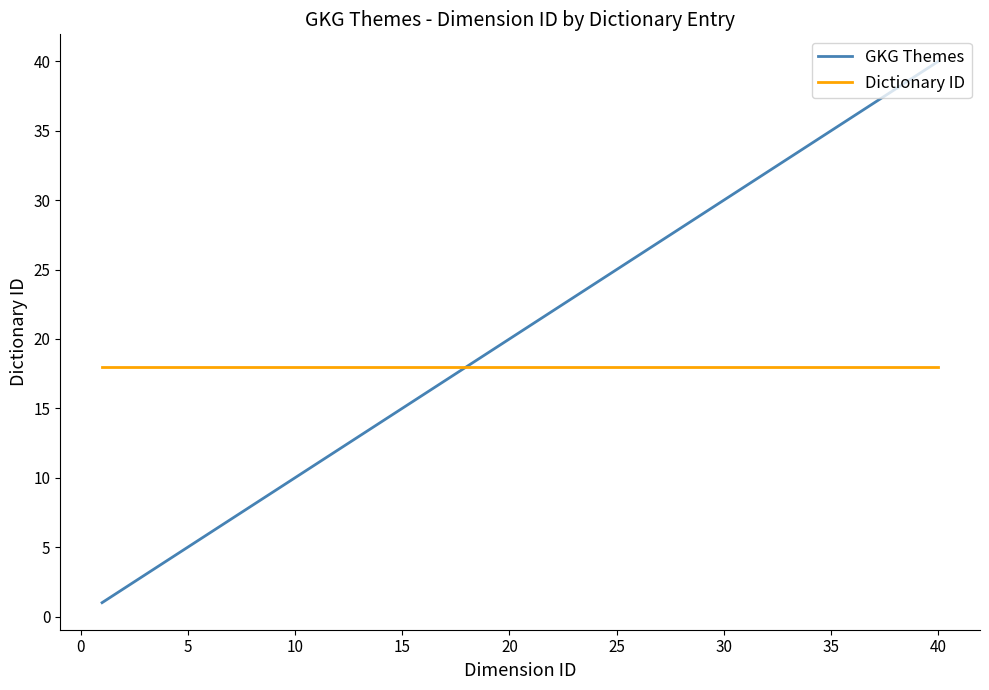

Rank the series by their average value, from highest to lowest.

GKG Themes, Dictionary ID